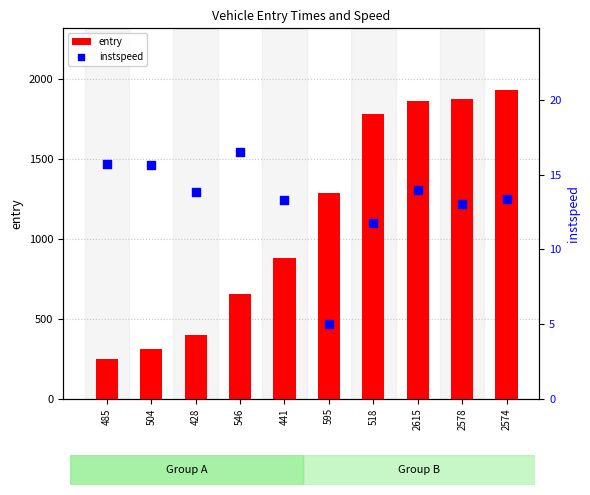

At how many categories does at least one series exceed 495?

7